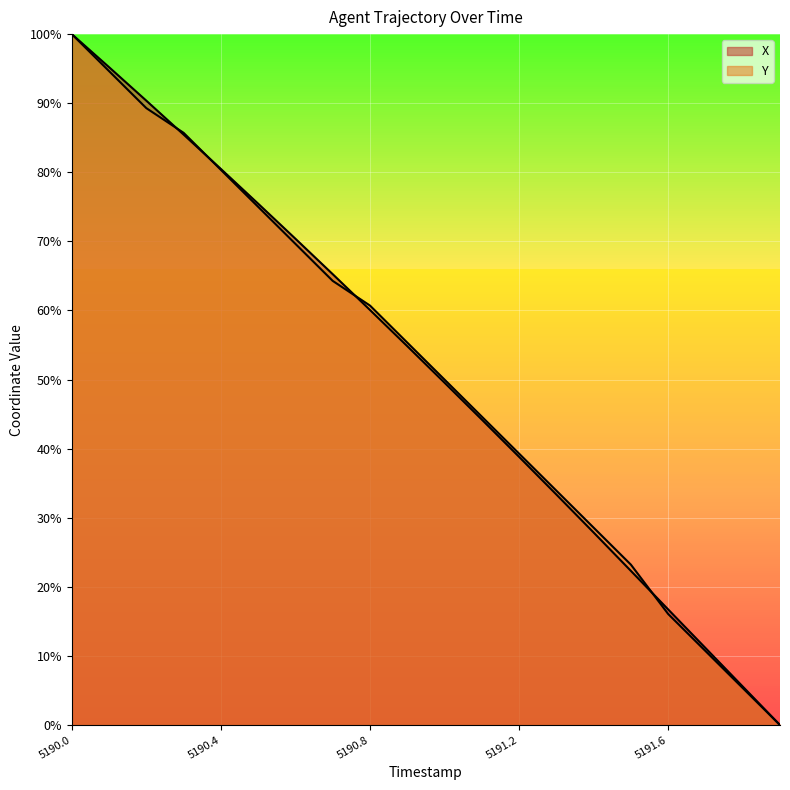

Reading left to right, list all the values displayed in this chart.

X: 5190.0=100.0	5190.1=95.2	5190.2=90.4	5190.3=85.5	5190.4=80.5	5190.5=75.5	5190.6=70.4	5190.7=65.3	5190.8=60.1	5190.9=54.8	5191.0=49.5	5191.1=44.2	5191.2=38.8	5191.3=33.4	5191.4=27.9	5191.5=22.3	5191.6=16.7	5191.7=11.2	5191.8=5.6	5191.9=0.0
Y: 5190.0=100.0	5190.1=94.6	5190.2=89.3	5190.3=85.7	5190.4=80.4	5190.5=75.0	5190.6=69.6	5190.7=64.3	5190.8=60.7	5190.9=55.4	5191.0=50.0	5191.1=44.6	5191.2=39.3	5191.3=33.9	5191.4=28.6	5191.5=23.2	5191.6=16.1	5191.7=10.7	5191.8=5.4	5191.9=0.0